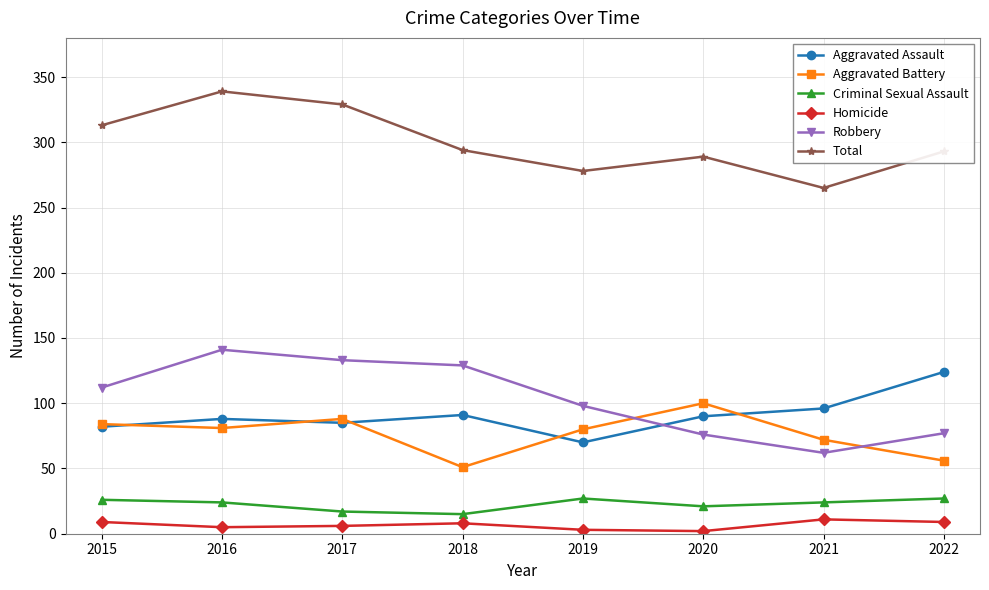

At 2018, list the series in order from largest to smallest.

Total, Robbery, Aggravated Assault, Aggravated Battery, Criminal Sexual Assault, Homicide